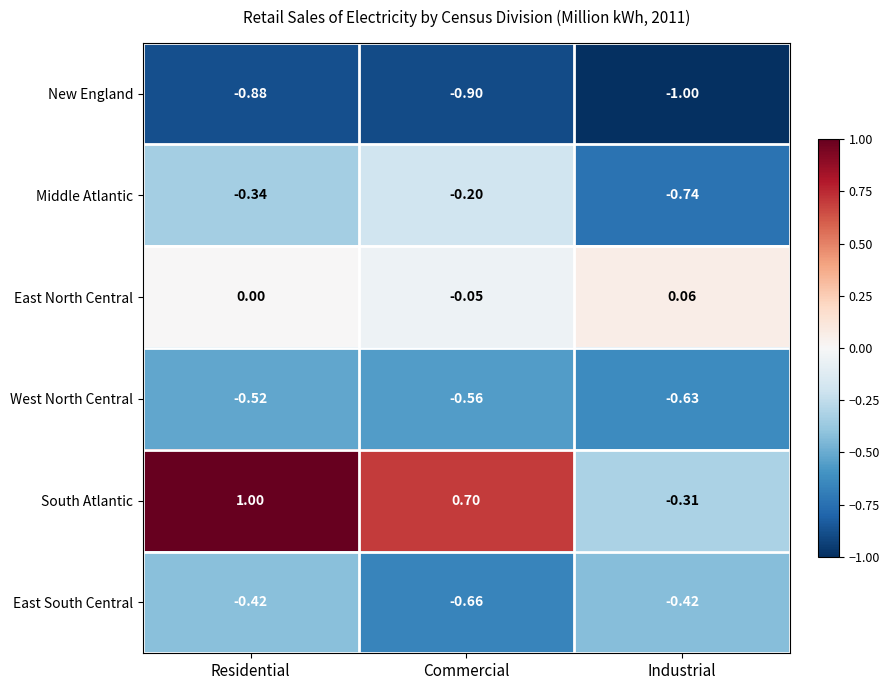

Which category has the lowest value in the East North Central series?

Commercial